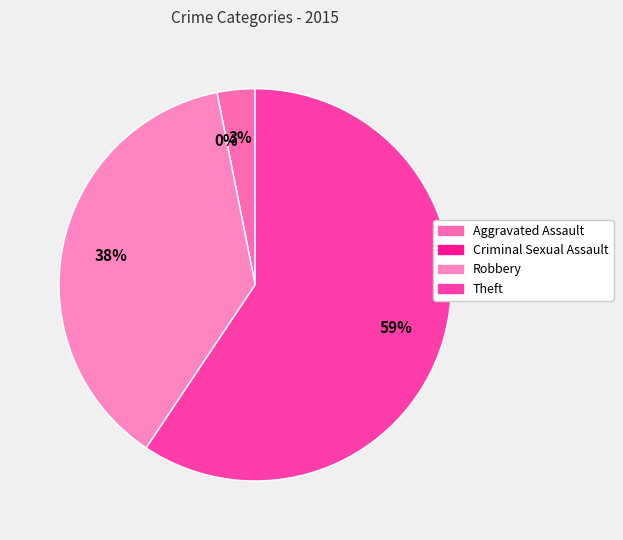

To the nearest percent, what is the difference between the largest and smallest slice percentages?

59%